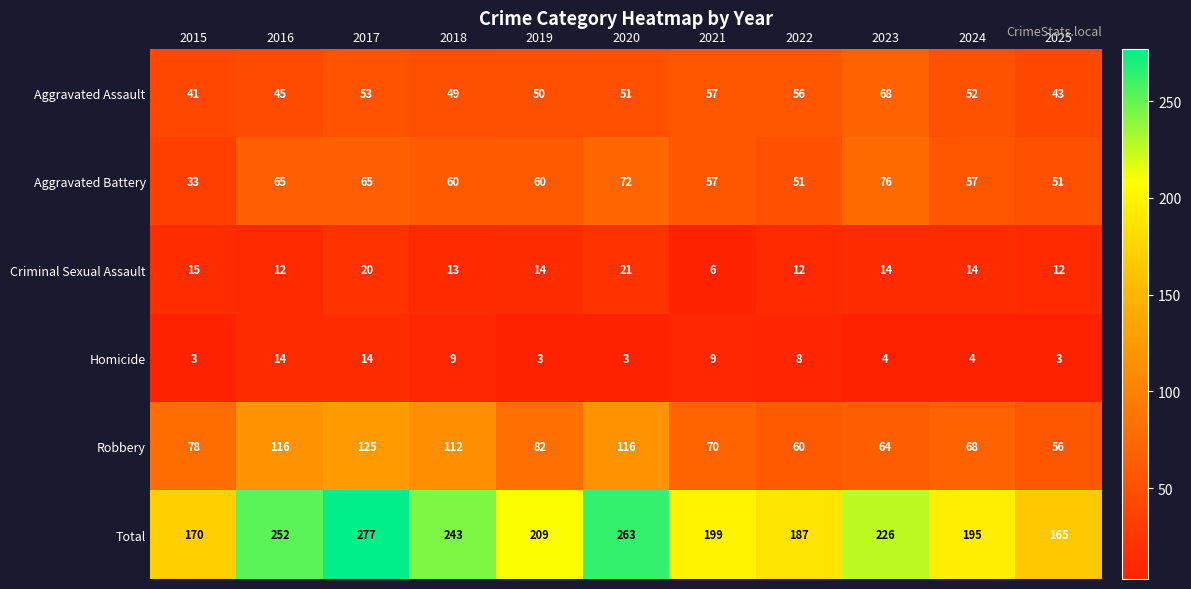

What is the difference between the Homicide values at 2021 and 2019?

6